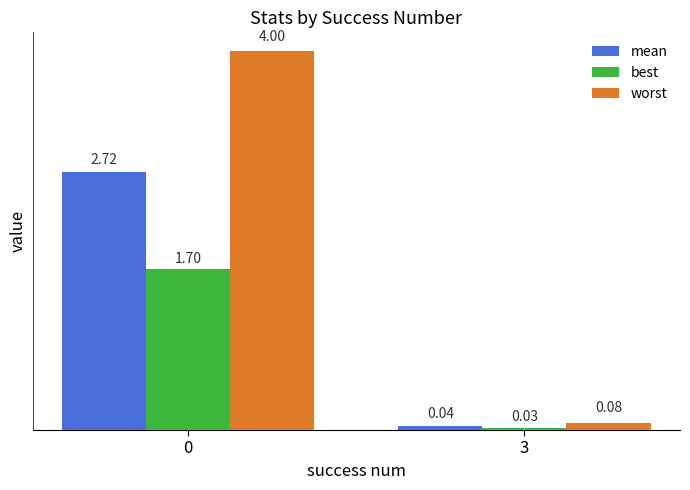

How many bars are there in total?

6